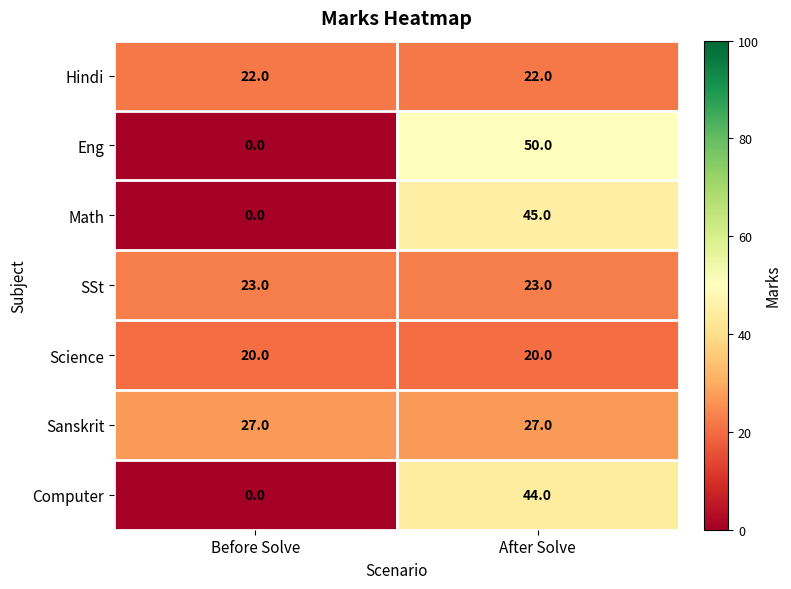

Reading left to right, extract all data points from this chart.

Hindi: Before Solve=22	After Solve=22
Eng: Before Solve=0	After Solve=50
Math: Before Solve=0	After Solve=45
SSt: Before Solve=23	After Solve=23
Science: Before Solve=20	After Solve=20
Sanskrit: Before Solve=27	After Solve=27
Computer: Before Solve=0	After Solve=44